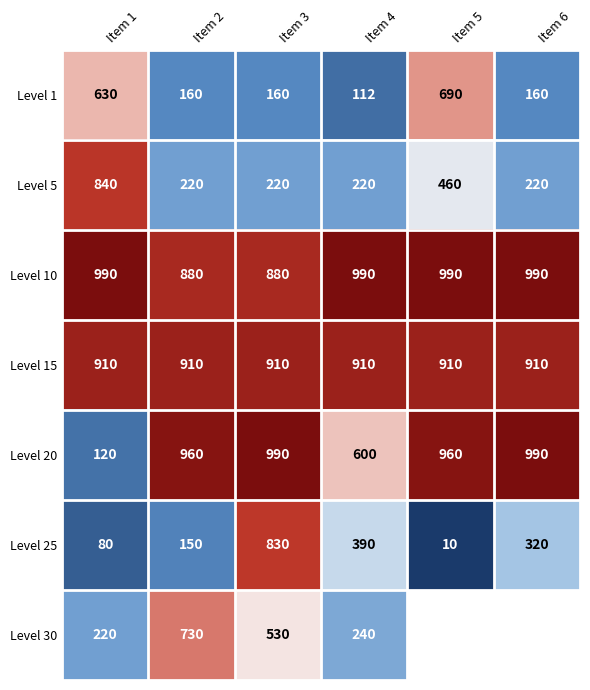

Count the Level 10 values in the range 880 to 990.

6